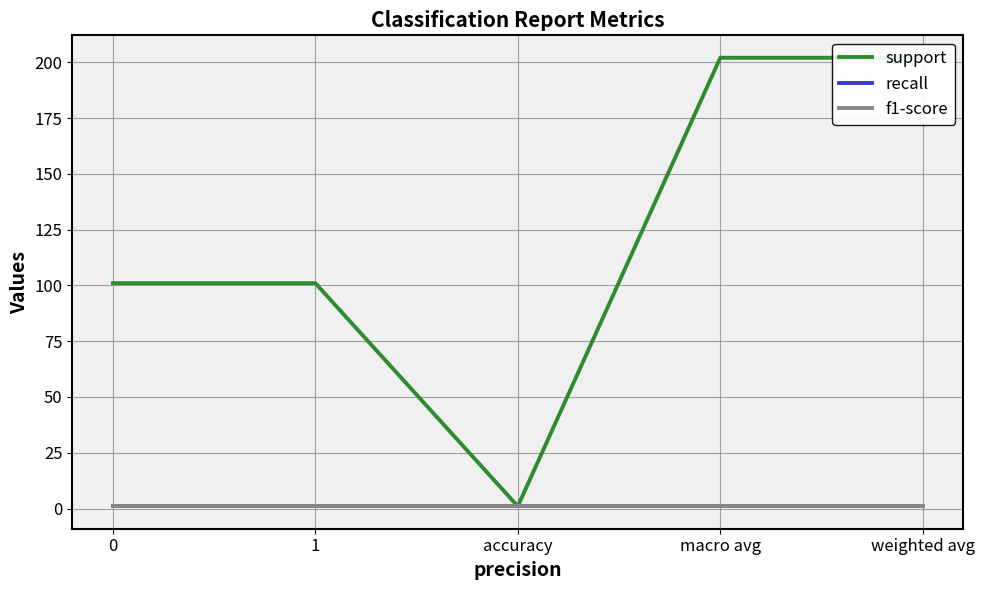

Which series changed the most between 0 and 1?

support